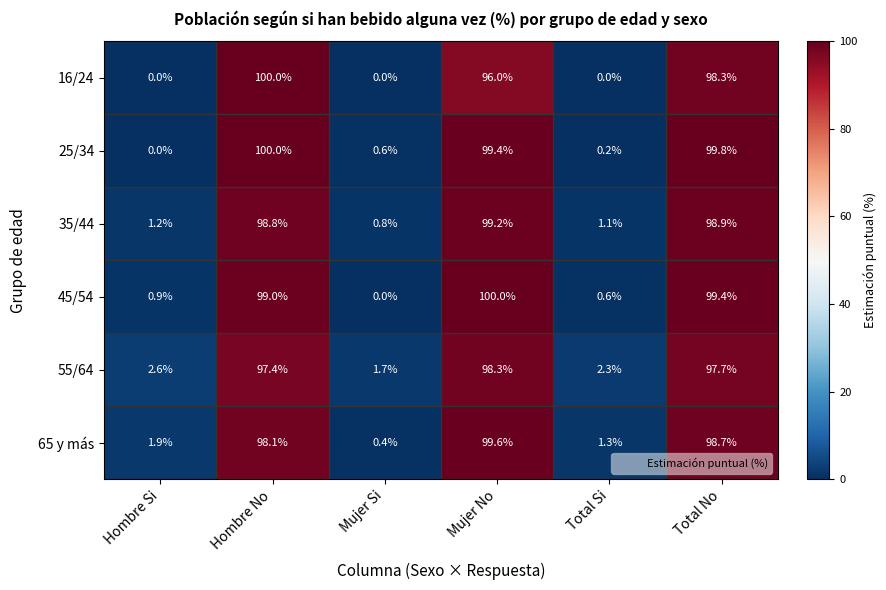

Is it true that 55/64 equals 2.6 at Hombre Si?

True